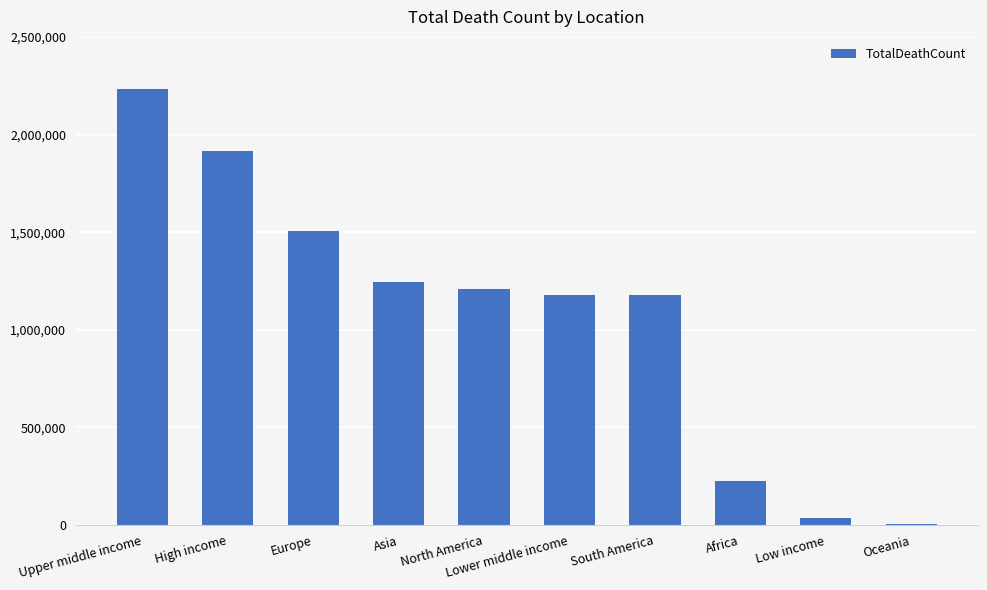

What is the change in value from Upper middle income to Africa?

-2005957